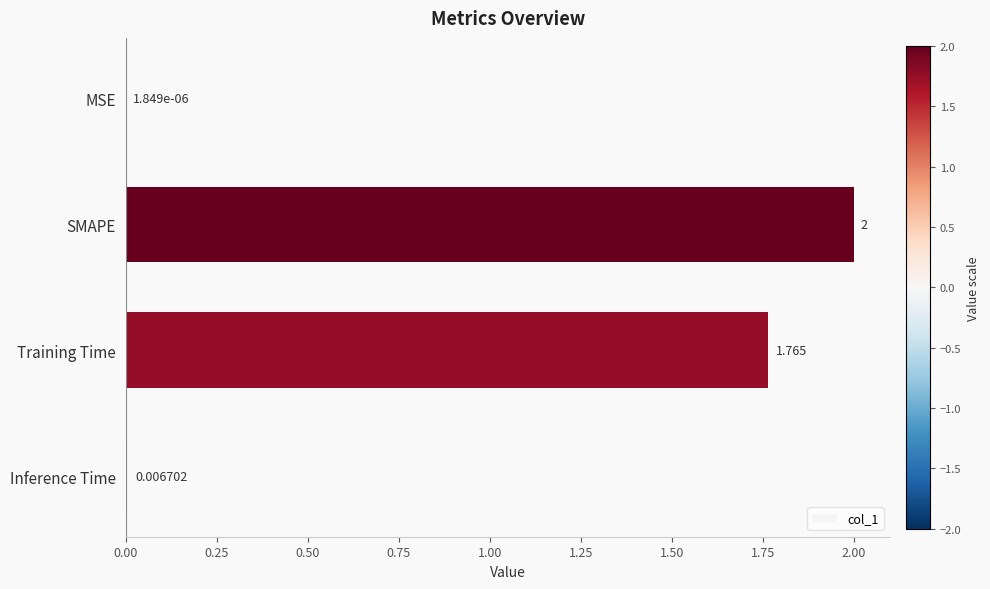

Where is the data nearest to the value 1?

Training Time